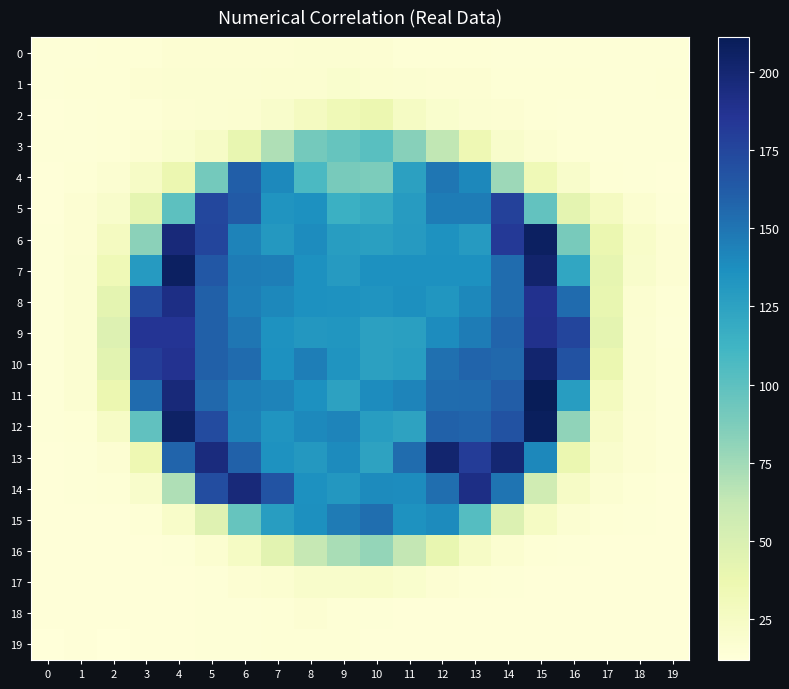

Which has a higher value, 4 or 3?

4